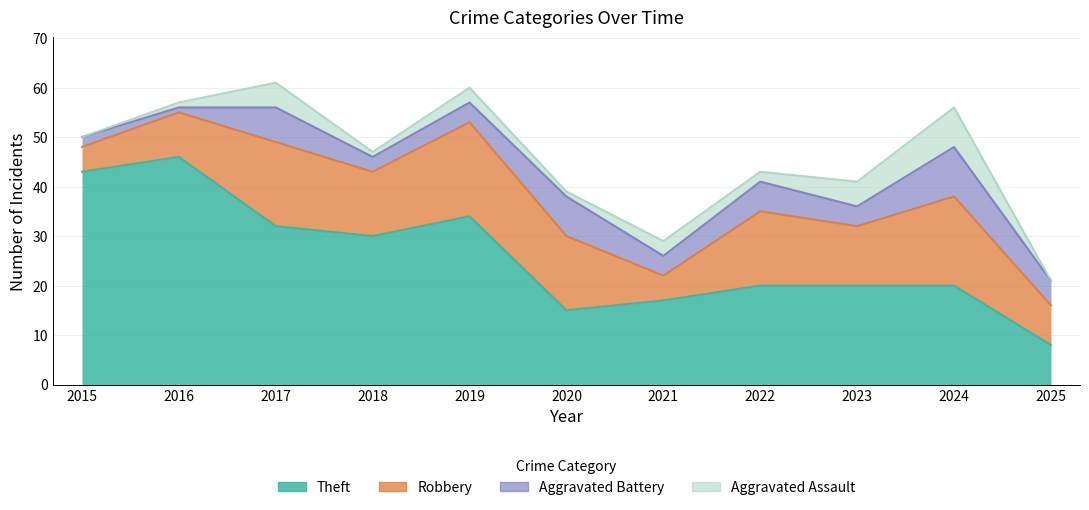

True or false: Aggravated Assault and Theft cross at least once.

False